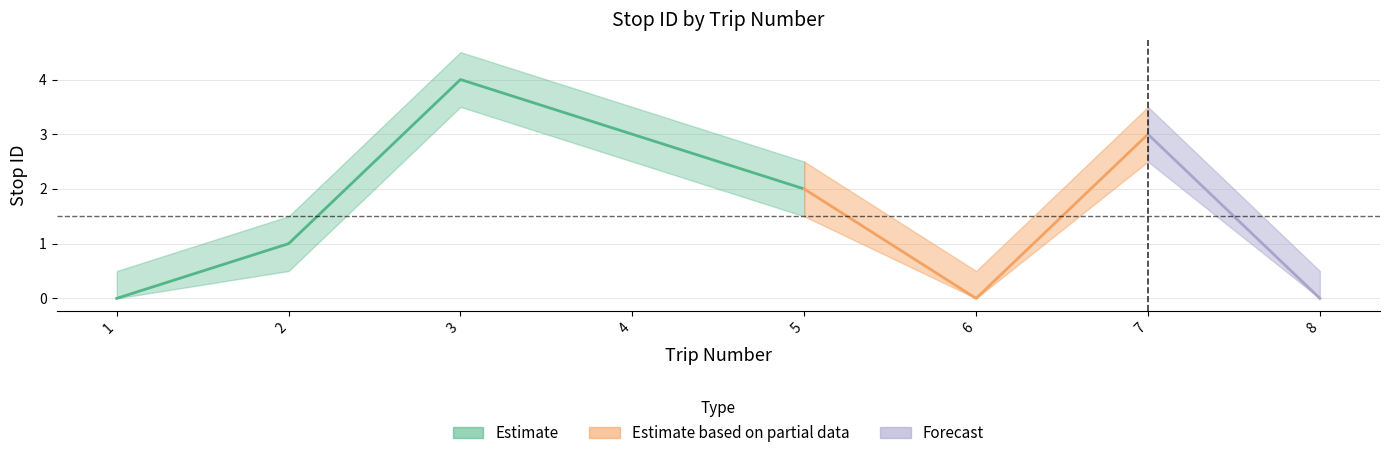

At which category does stop_id_lower reach its first local valley?

6